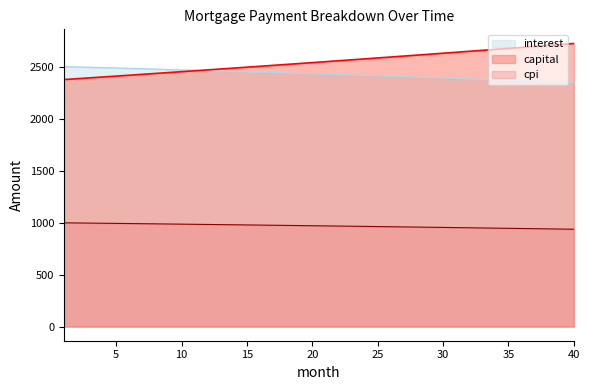

Does the chart have visible grid lines?

No